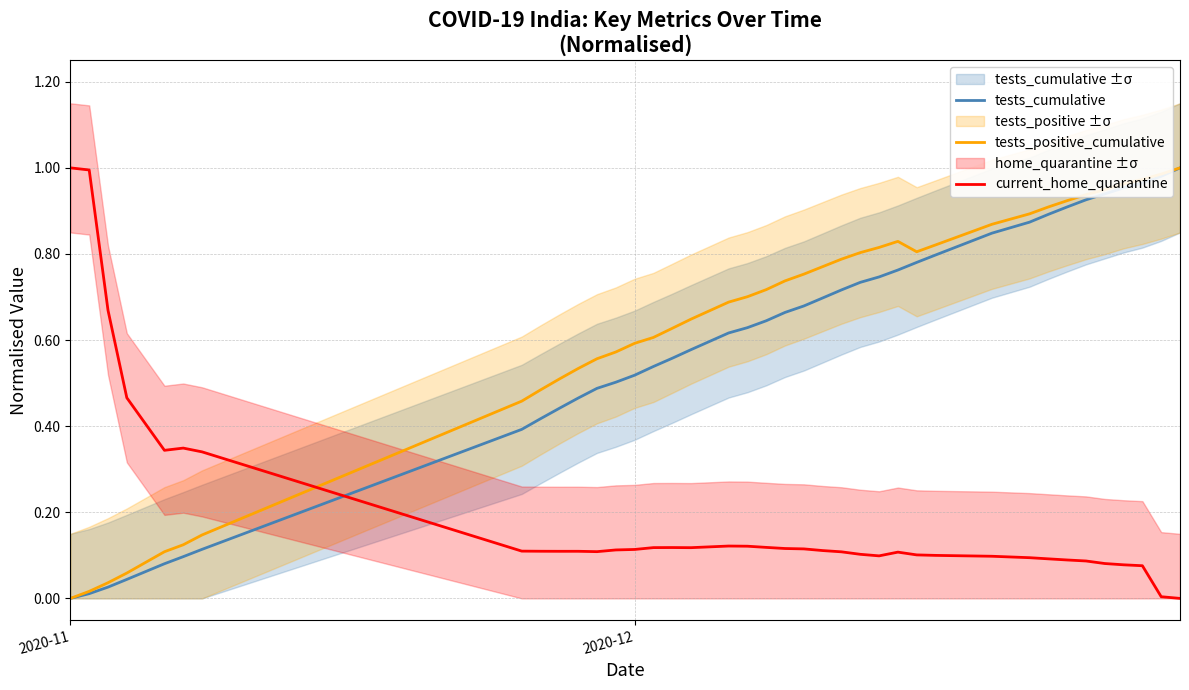

Which label corresponds to the smallest value in the chart?

2020-11